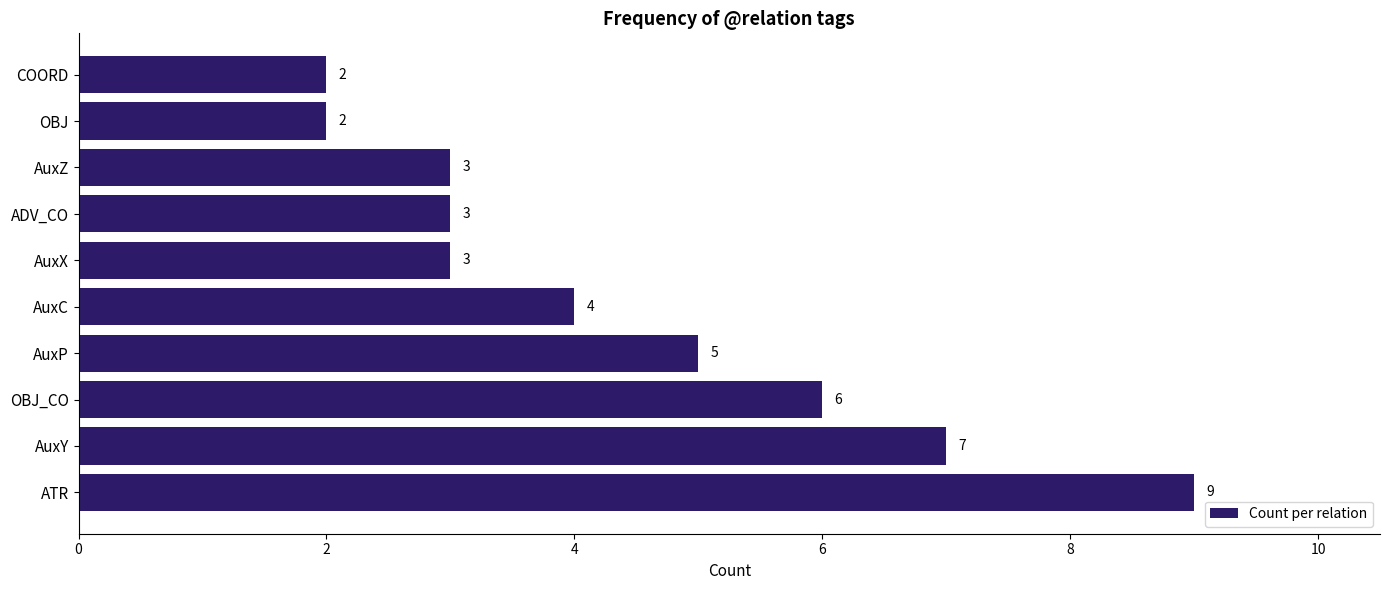

Which has a higher value, ADV_CO or AuxP?

AuxP